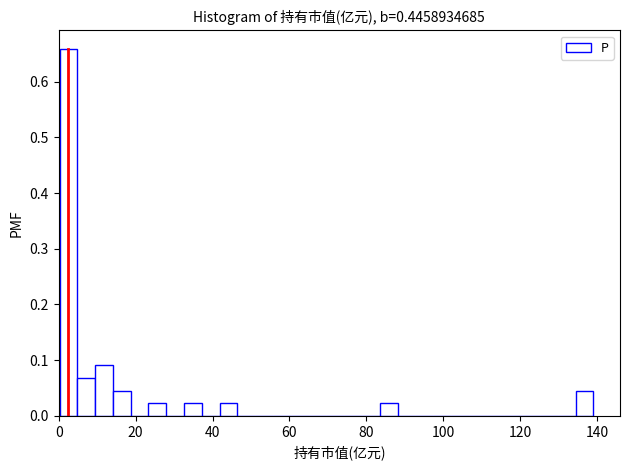

Read against the x-axis, roughly where is the centre of the tallest bar?

2